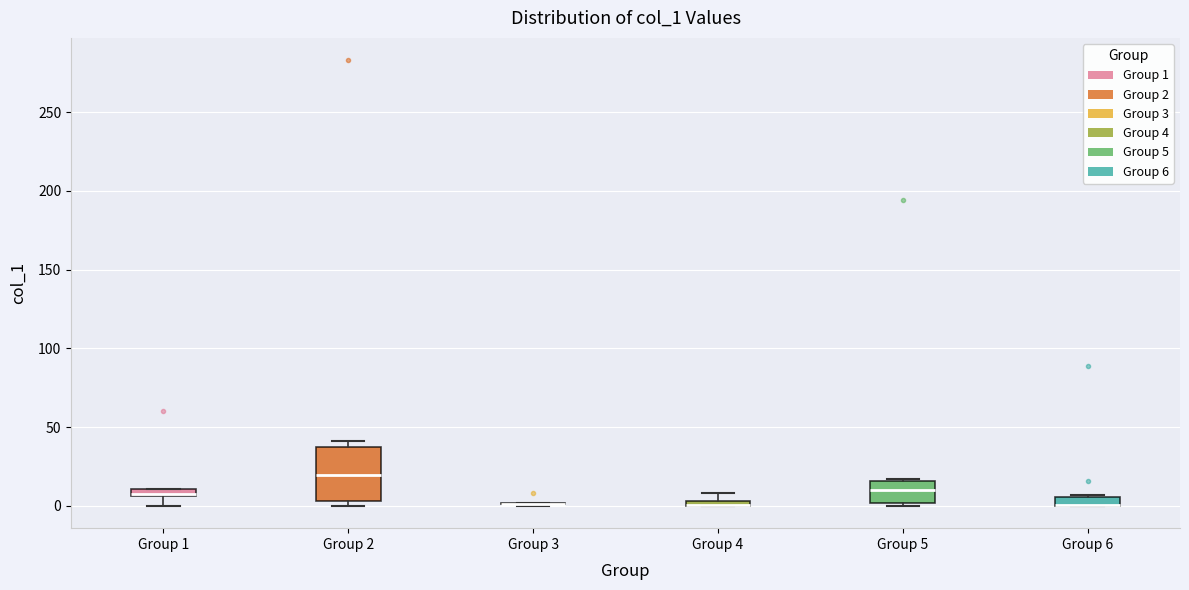

Which box is the tallest, from its lower edge to its upper edge?

Group 2